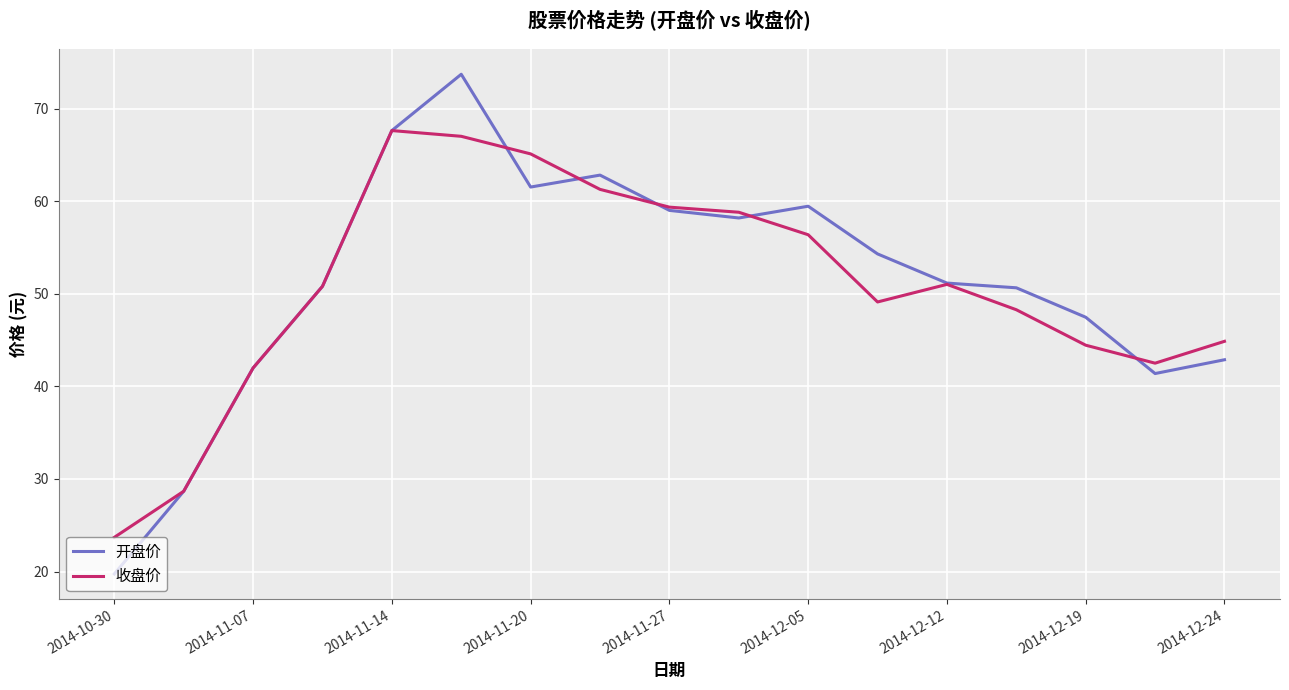

How many distinct data groups are displayed?

2